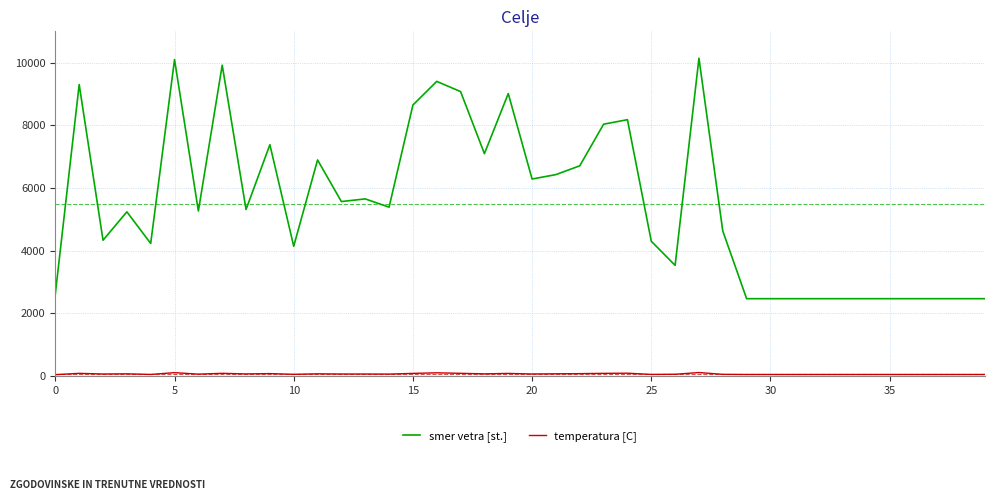

How many lines are shown in the chart?

2